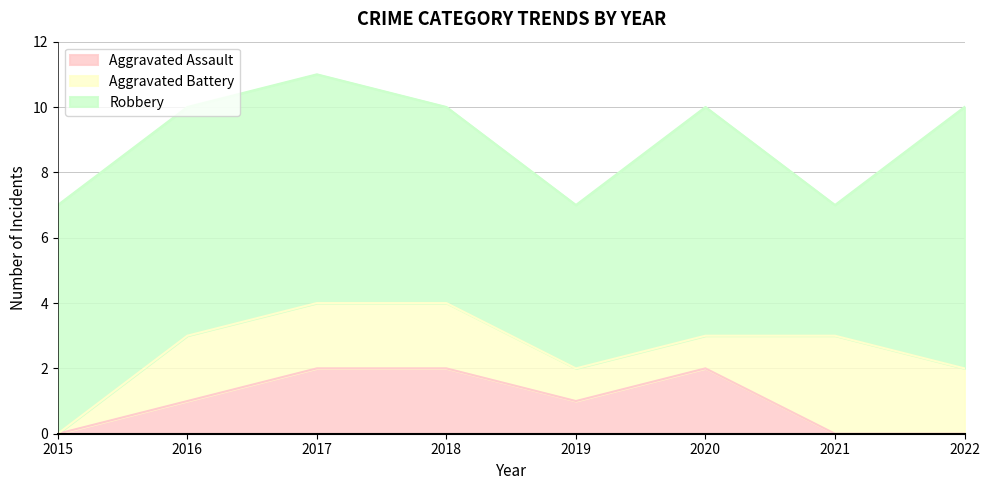

How many series are shown in this chart?

3